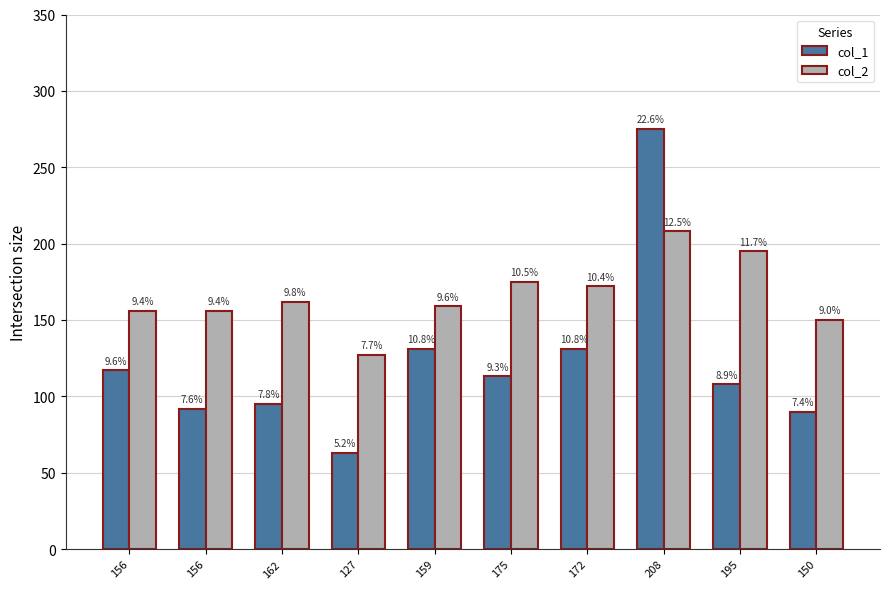

Is it true that col_2 equals 54 at 127?

False